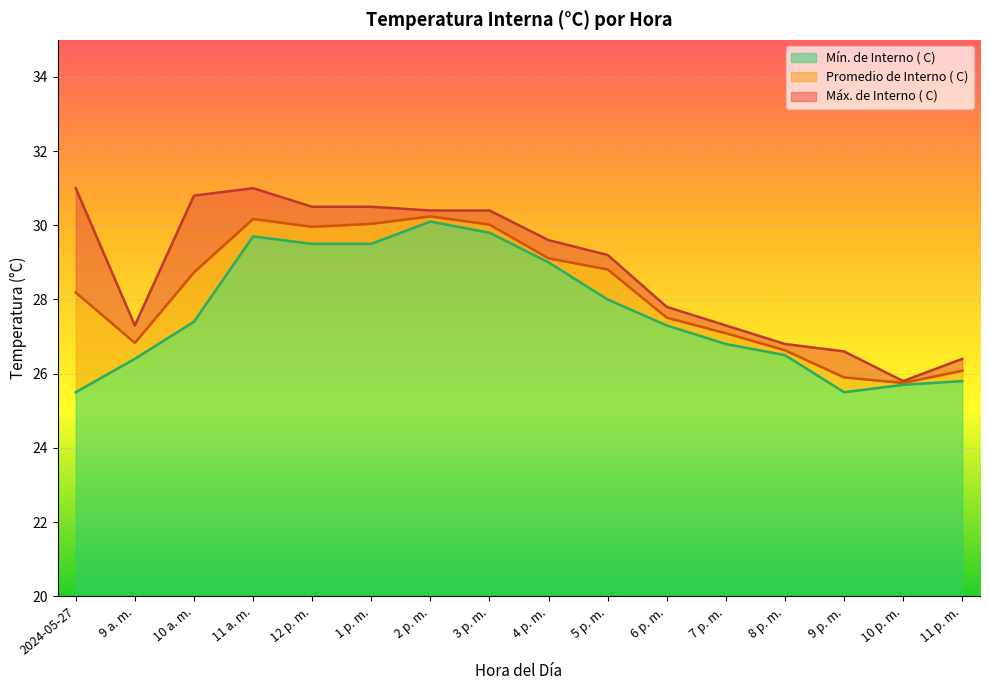

True or false: Máx. de Interno ( C) and Promedio de Interno ( C) intersect in this chart.

False